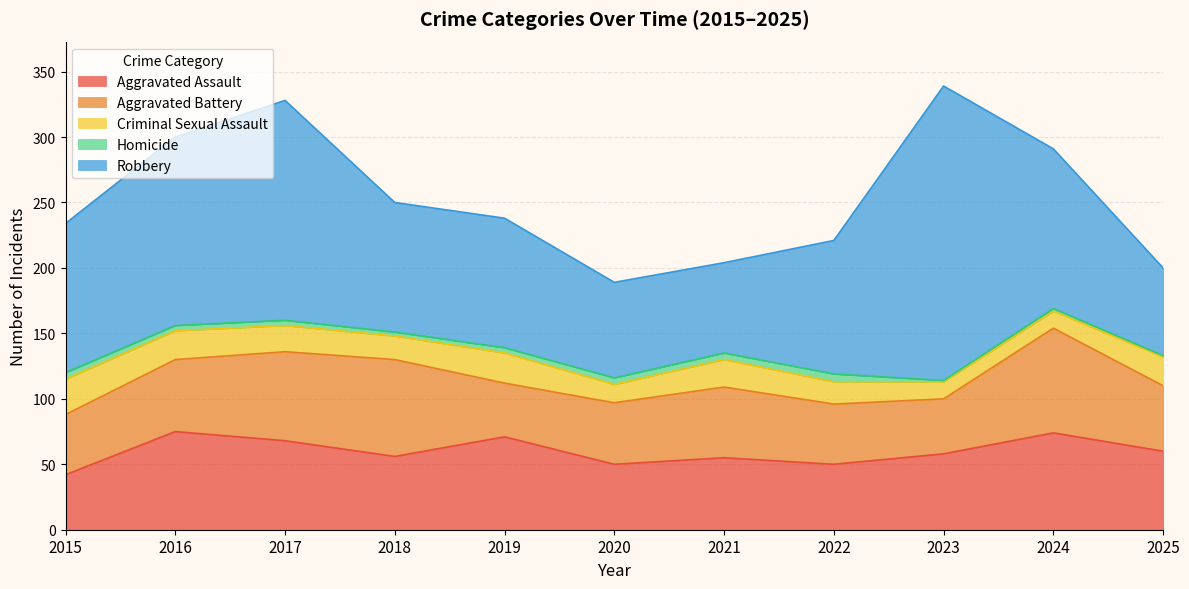

What are all the series names shown in the legend?

Aggravated Assault, Aggravated Battery, Criminal Sexual Assault, Homicide, Robbery